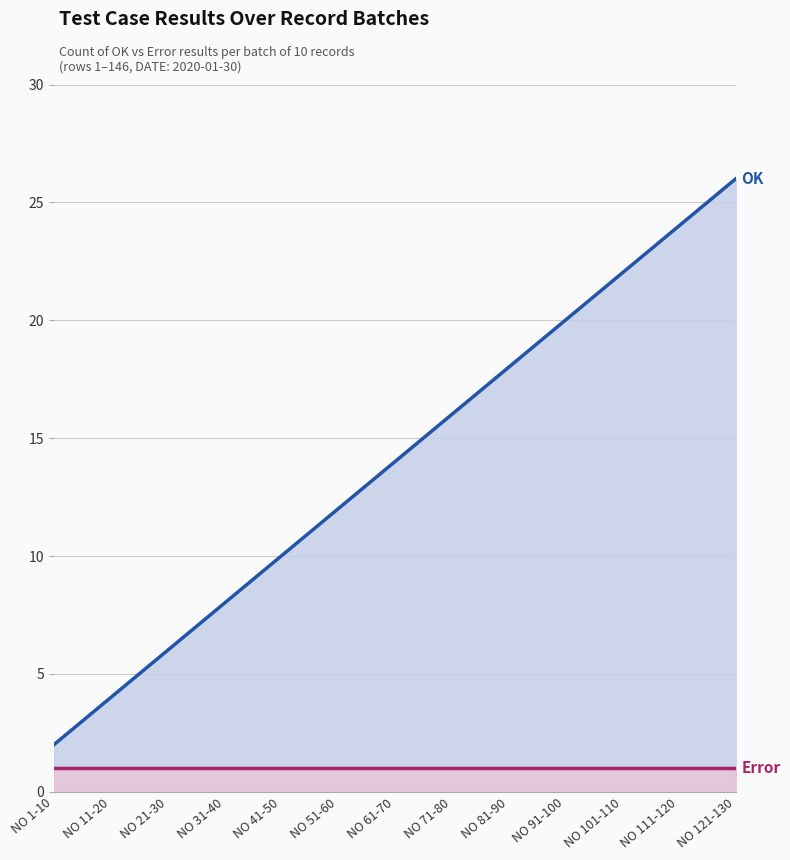

What is the difference between the maximum and second lowest values in the OK series?

22